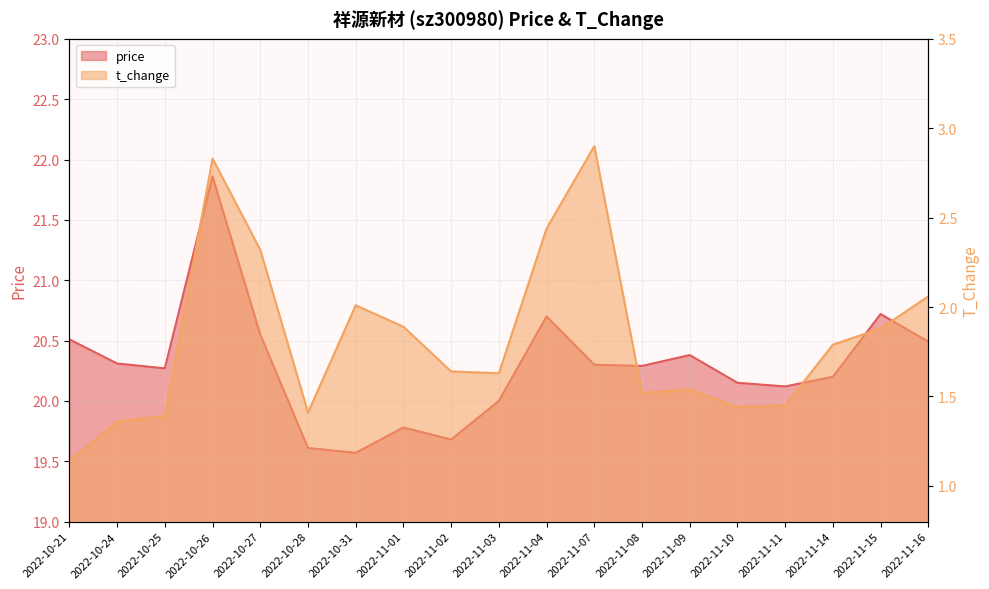

The price series shows 9.3 at 2022-11-03. True or false?

False